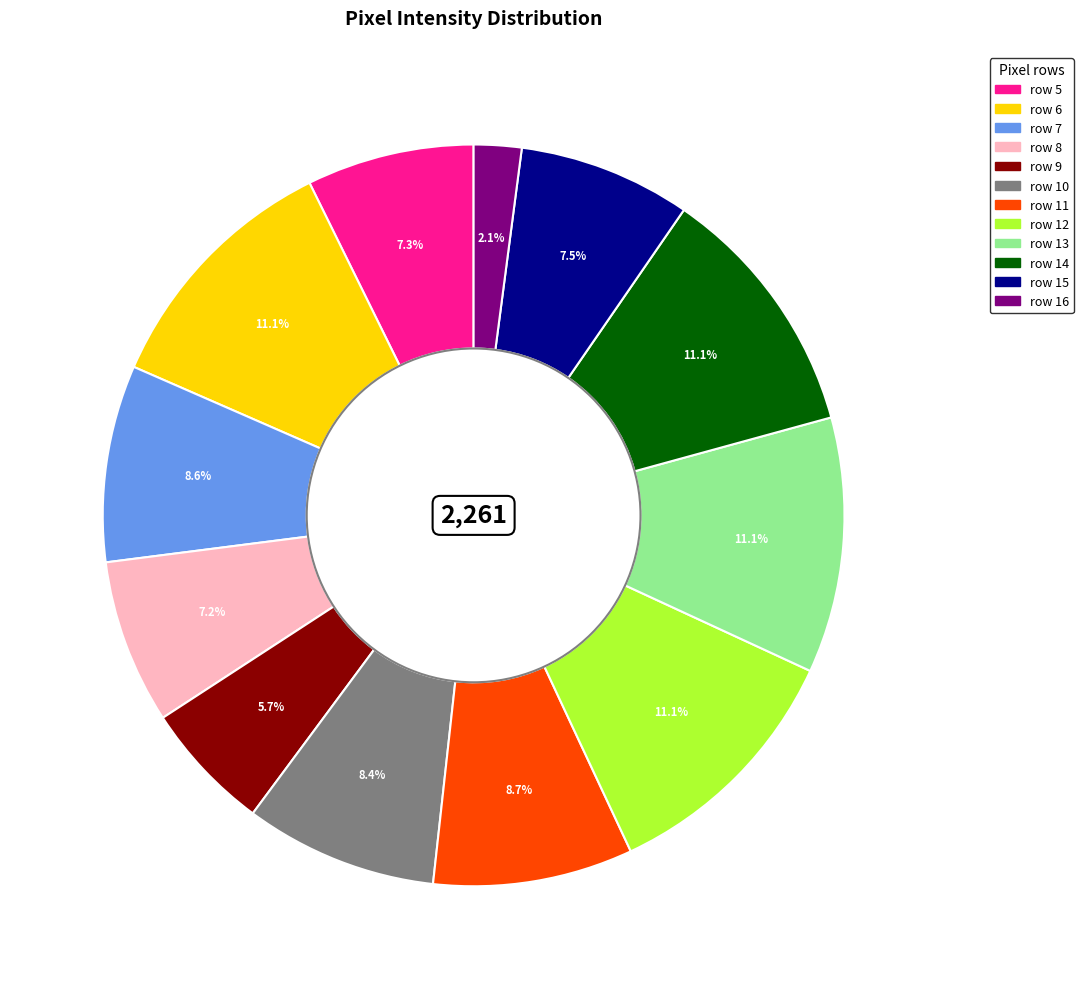

The row 7 slice represents 9% of the pie. True or false?

True